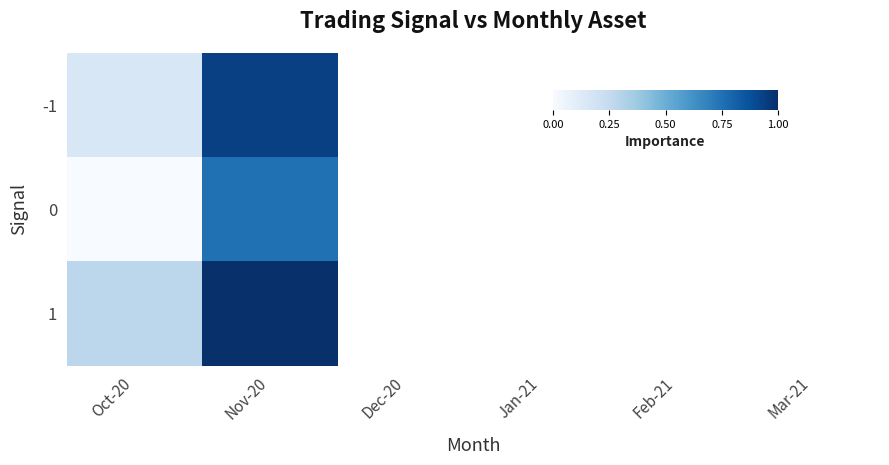

Rank the categories by 0 value from lowest to highest.

Oct-20, Nov-20, Dec-20, Jan-21, Feb-21, Mar-21